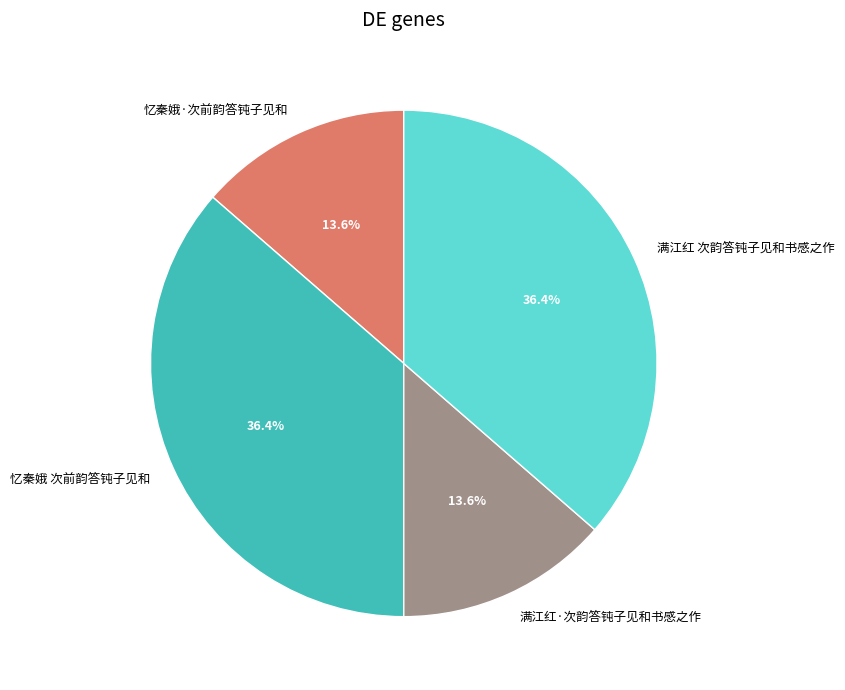

Is it true that 忆秦娥·次前韵答钝子见和 is 14% of the pie?

True